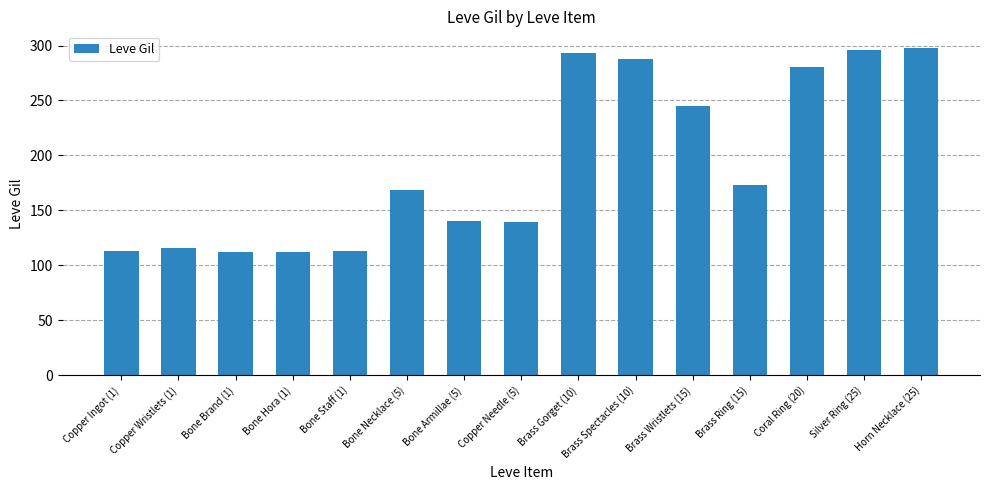

What is the label of the 11th bar from the right?

Bone Staff (1)